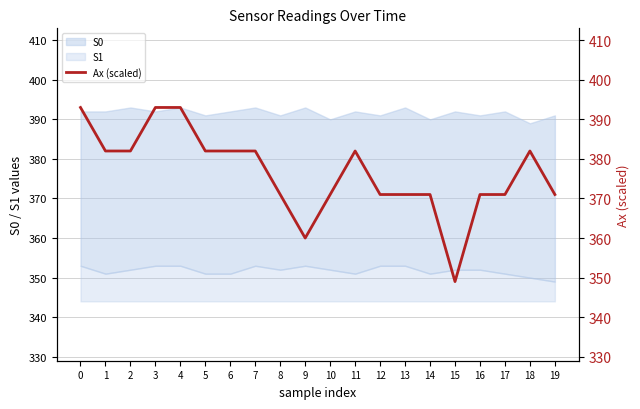

How many categories are shown in the chart?

20